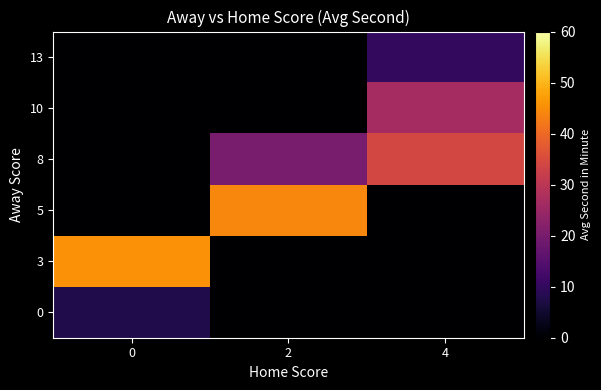

What is the spread (max minus min) of values at 2?

44.2